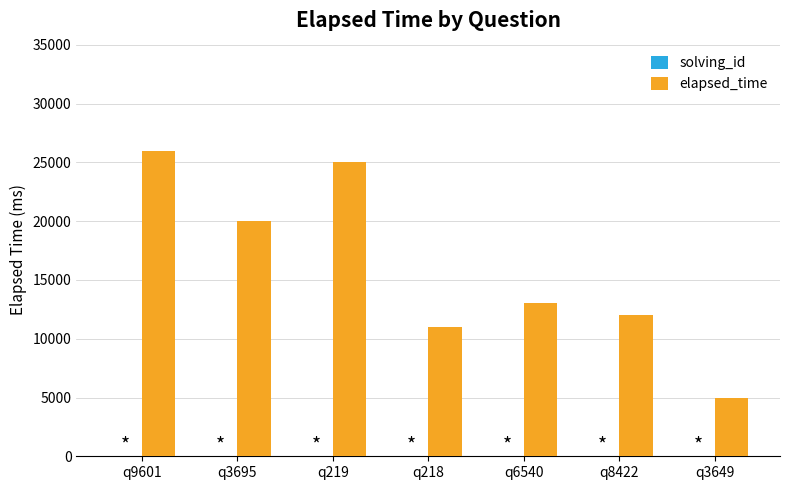

At which category does the chart reach its peak across all series?

q9601